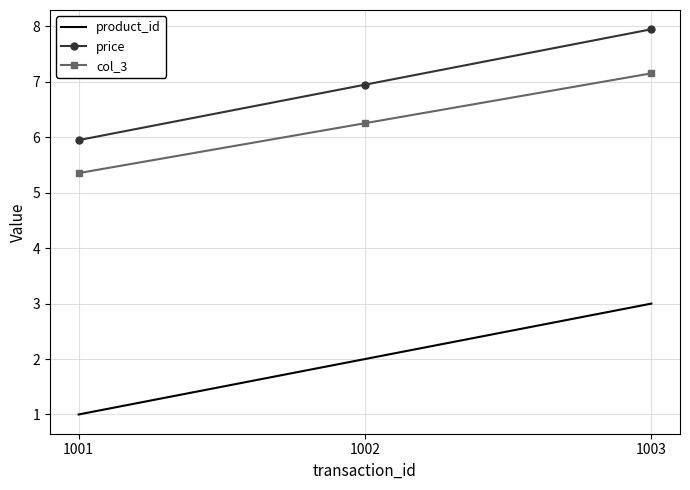

Reading left to right, extract all data points from this chart.

product_id: 1.0	2.0	3.0
price: 6.0	7.0	8.0
col_3: 5.4	6.3	7.2